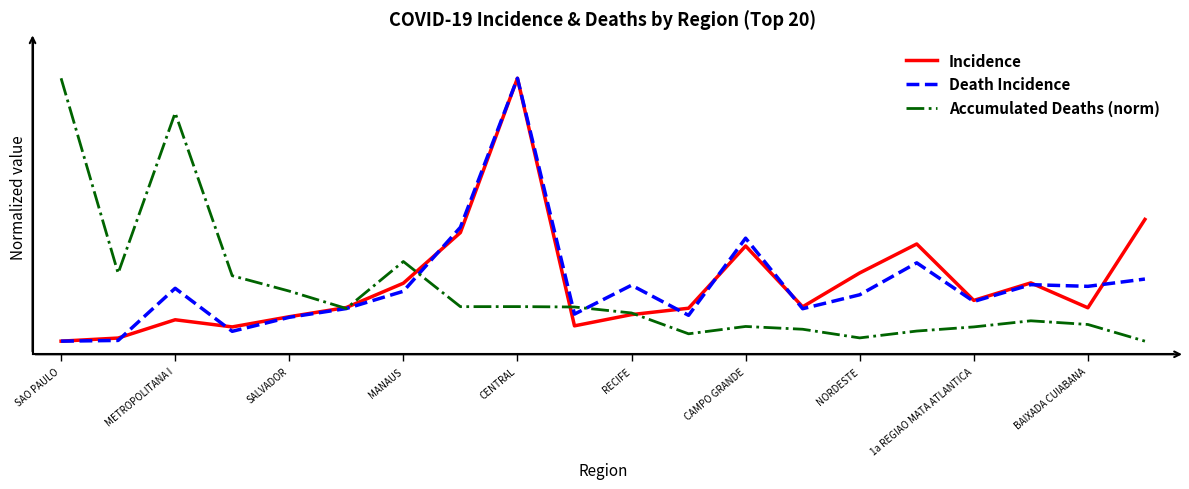

Does the chart display data point markers on the line(s)?

No